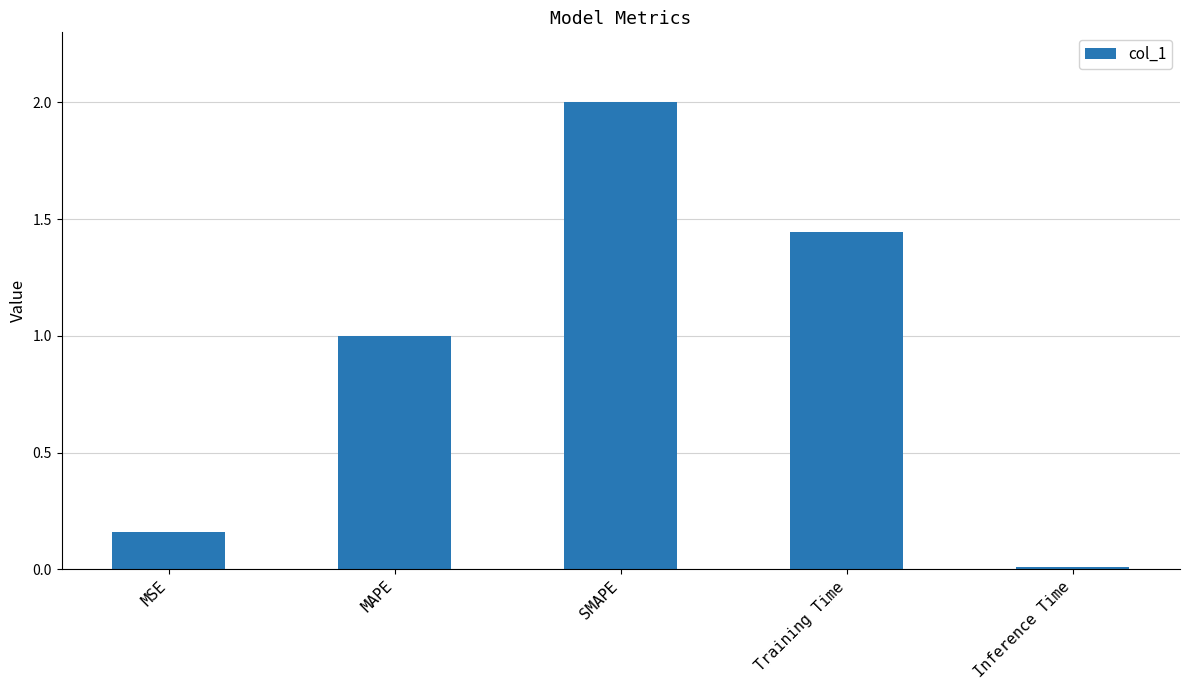

Which has a higher value, MAPE or Inference Time?

MAPE